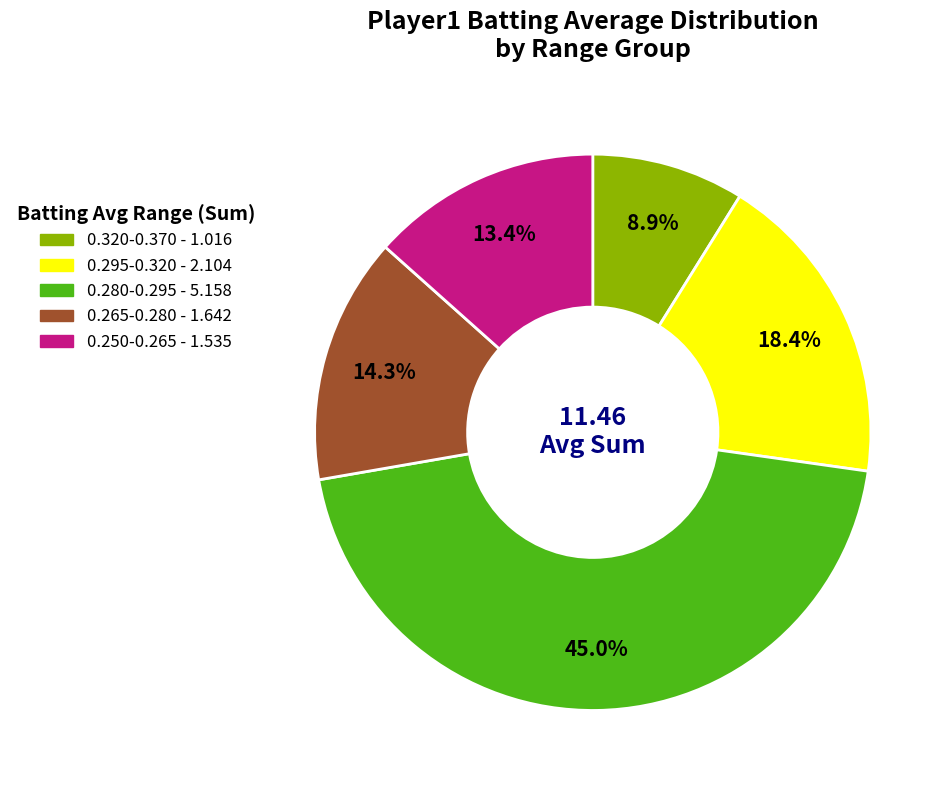

Is there any slice that represents more than half of the pie?

No